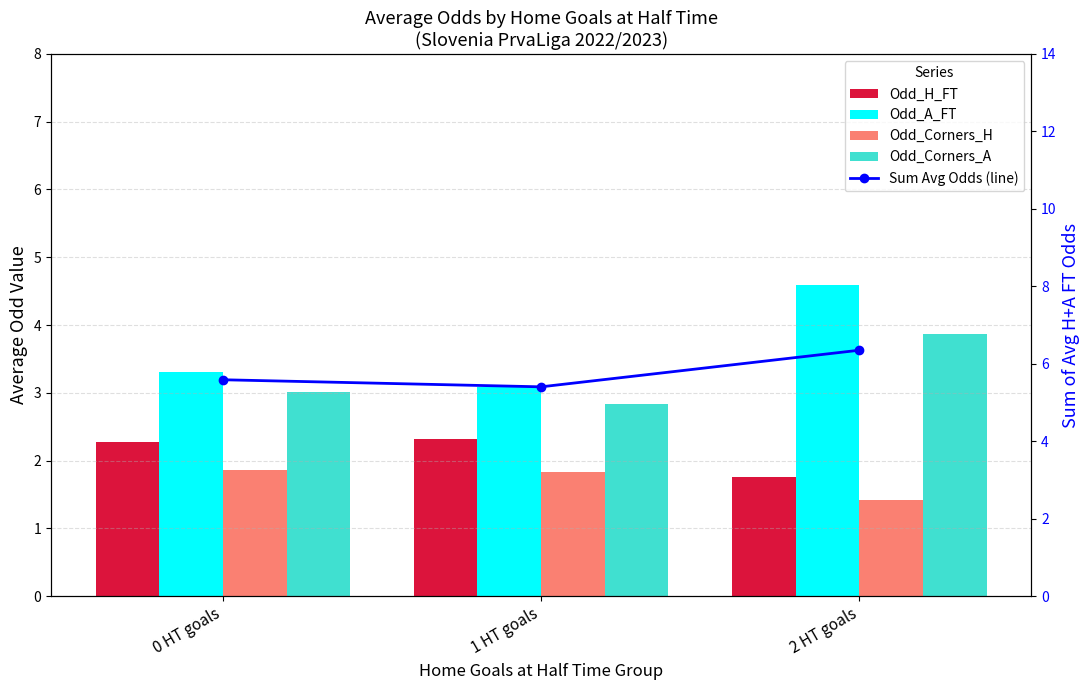

Which series has the largest total across all categories?

Sum Avg Odds (line)